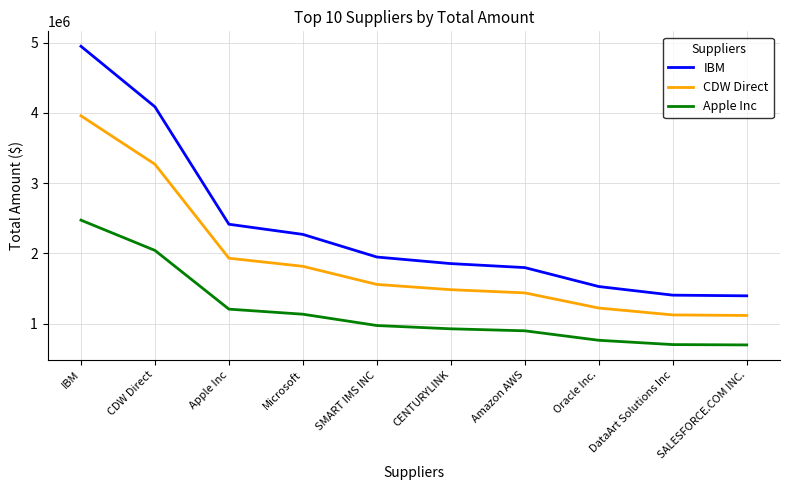

True or false: IBM has a value of 640428.8 at DataArt Solutions Inc.

False